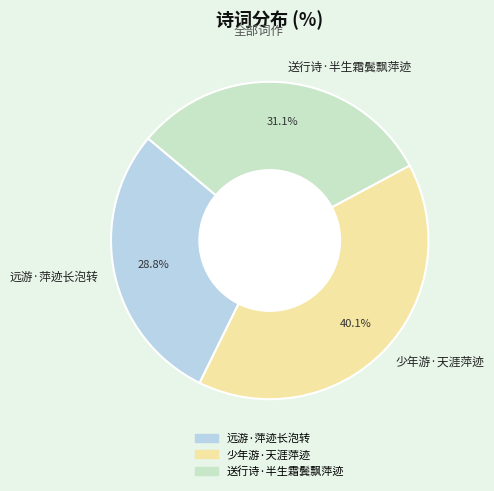

To the nearest percent, what percentage of the pie is 少年游·天涯萍迹?

40%